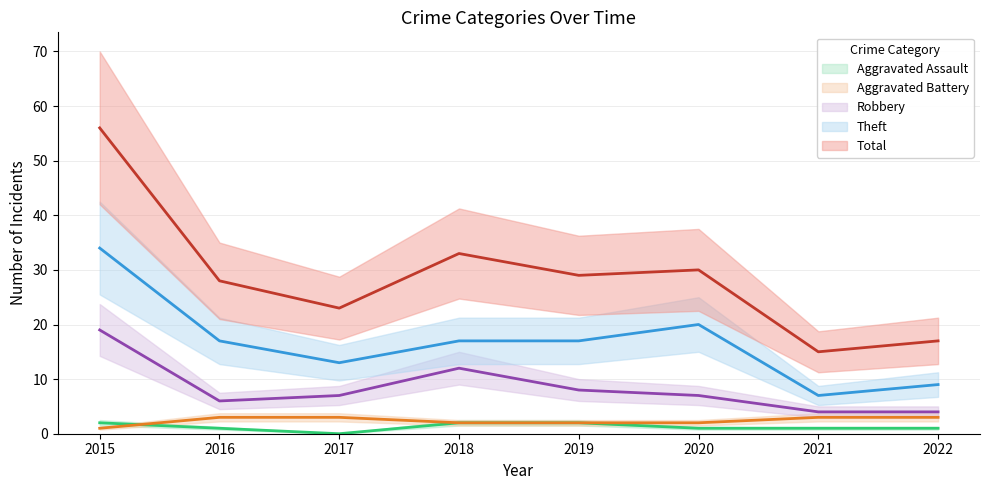

Which series has the largest total across all categories?

Total